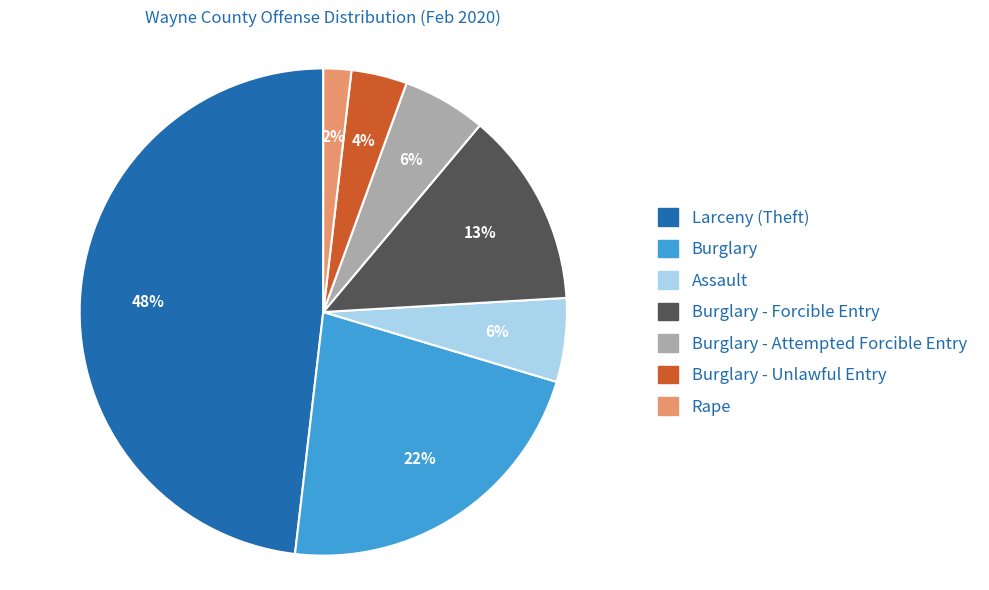

To the nearest percent, what is the difference between the largest and smallest slice percentages?

46%